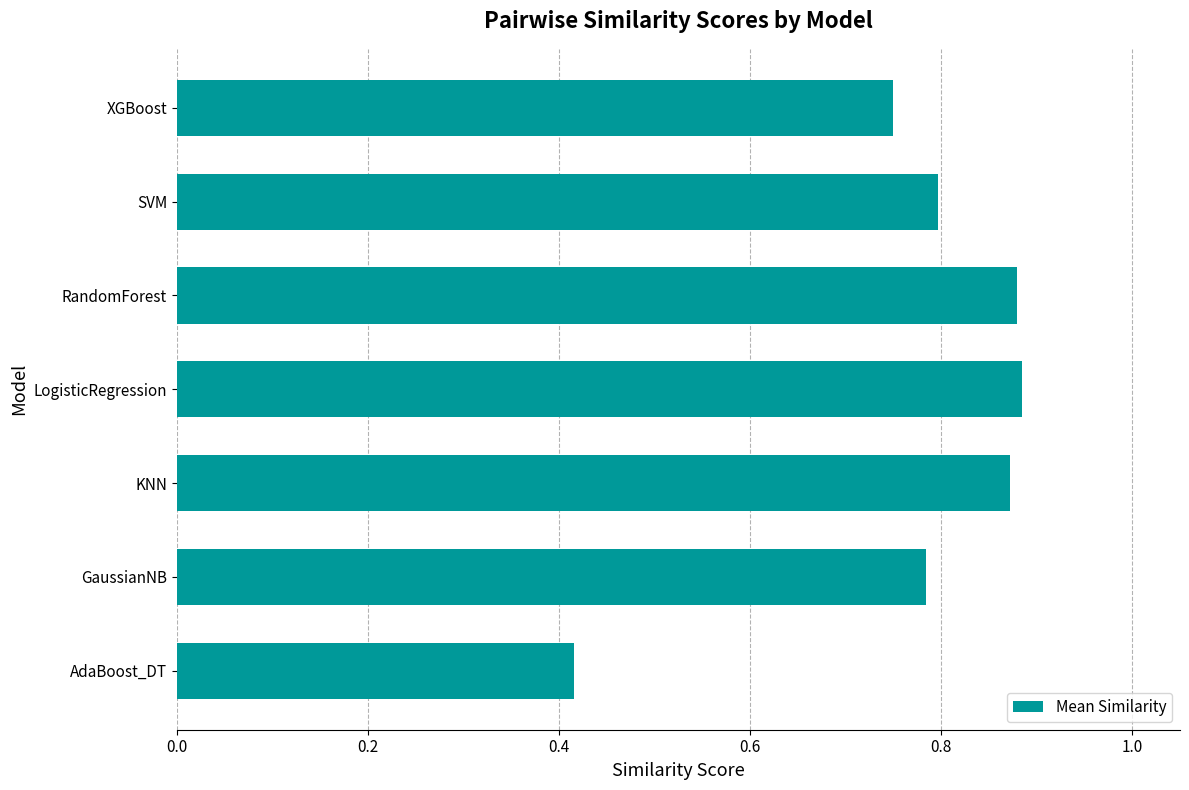

True or false: the data shows 0.7 at AdaBoost_DT.

False